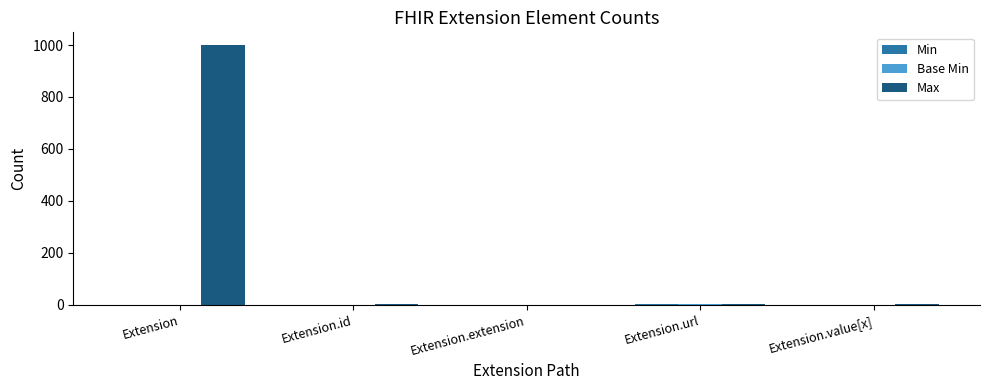

At which label does Max first exceed 1?

Extension